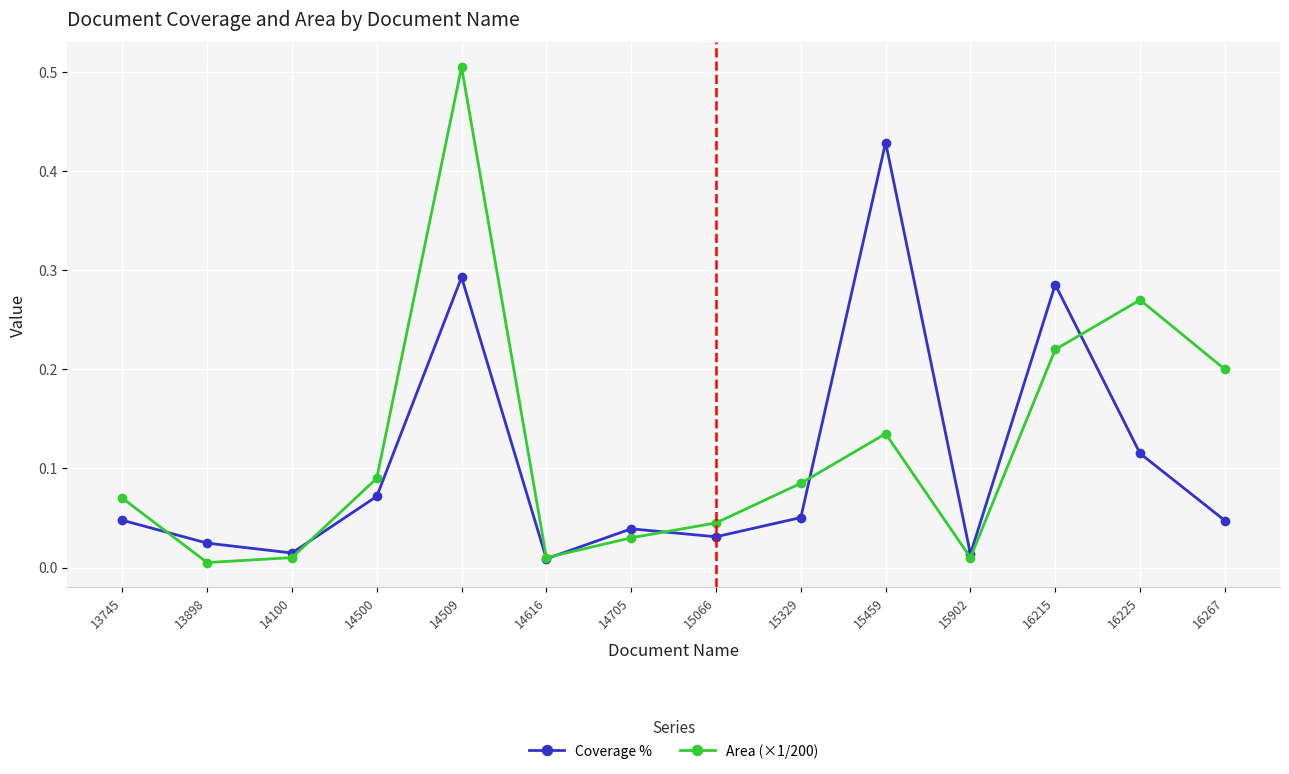

The Area (×1/200) series shows 0.1 at 16225. True or false?

False